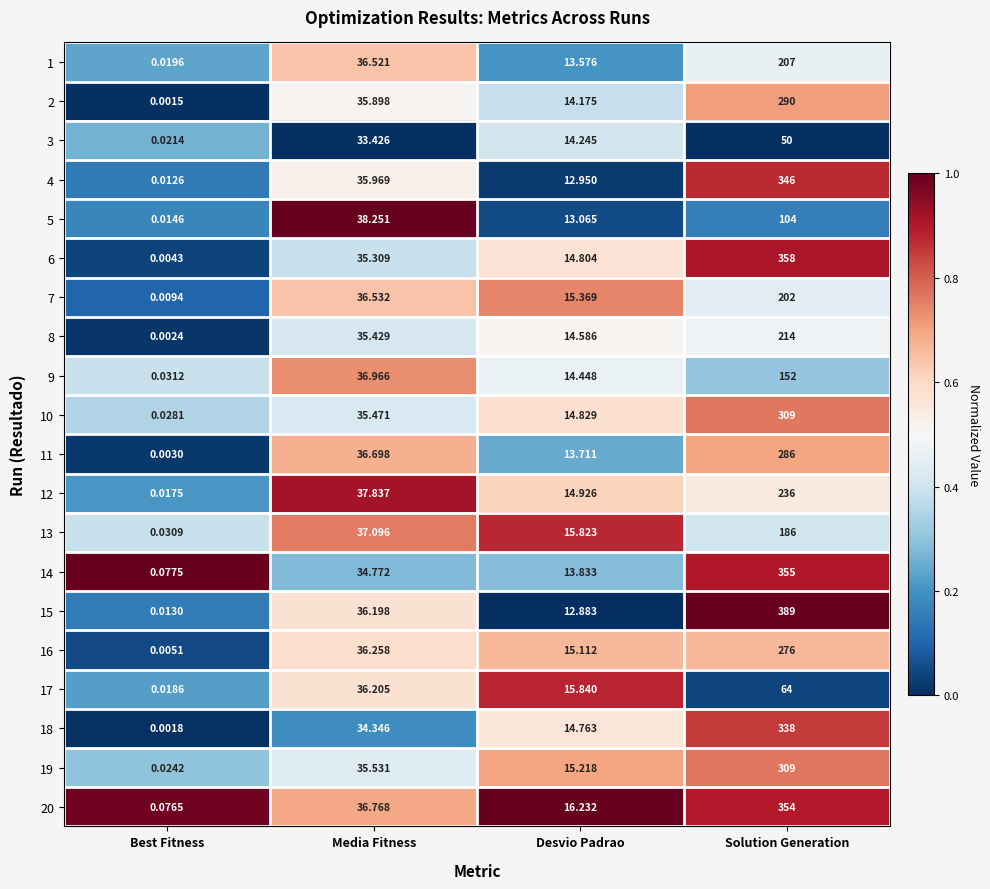

List the labels in order of 16 value, smallest first.

Best Fitness, Desvio Padrao, Media Fitness, Solution Generation